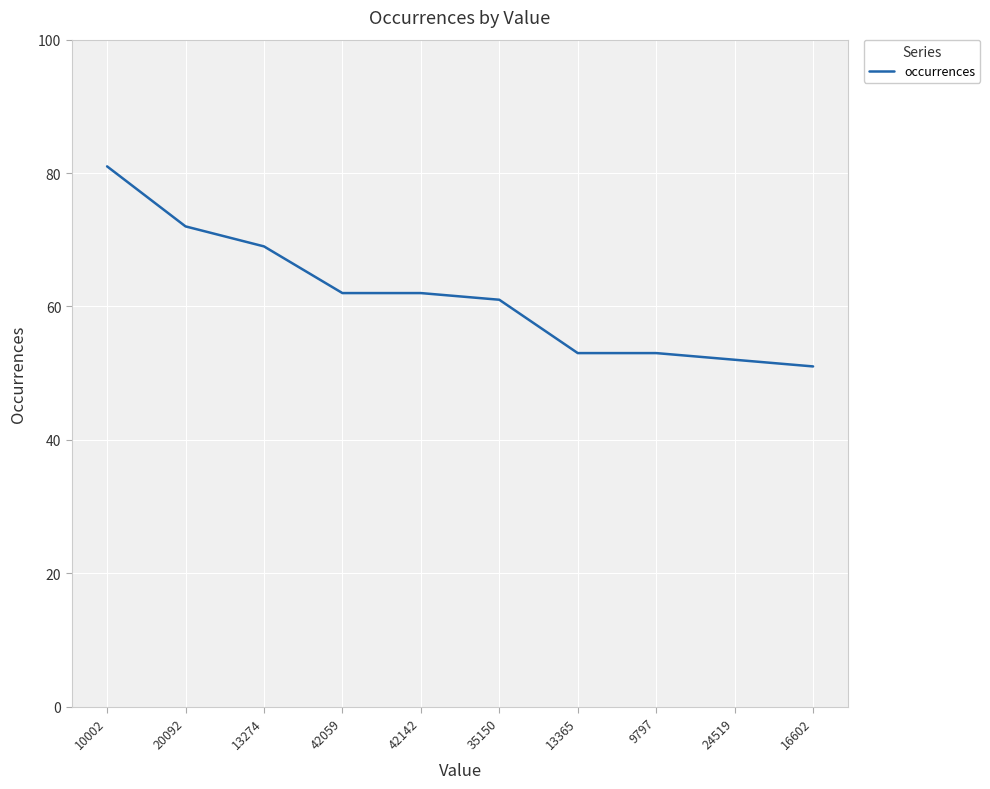

What is the average value?

62